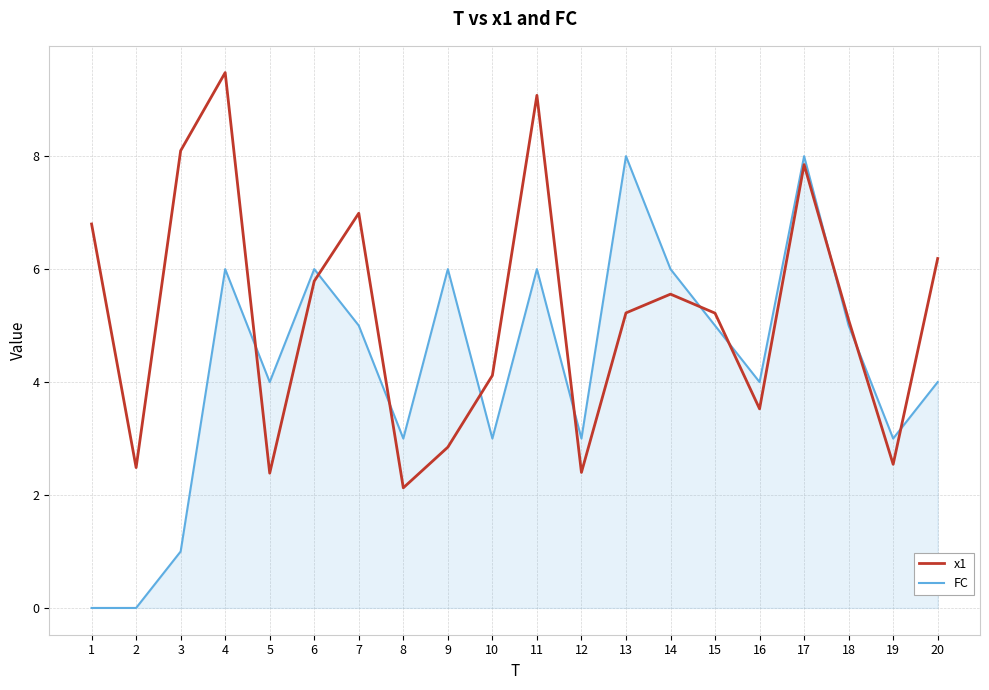

True or false: FC has more than 0 interior local peaks.

True